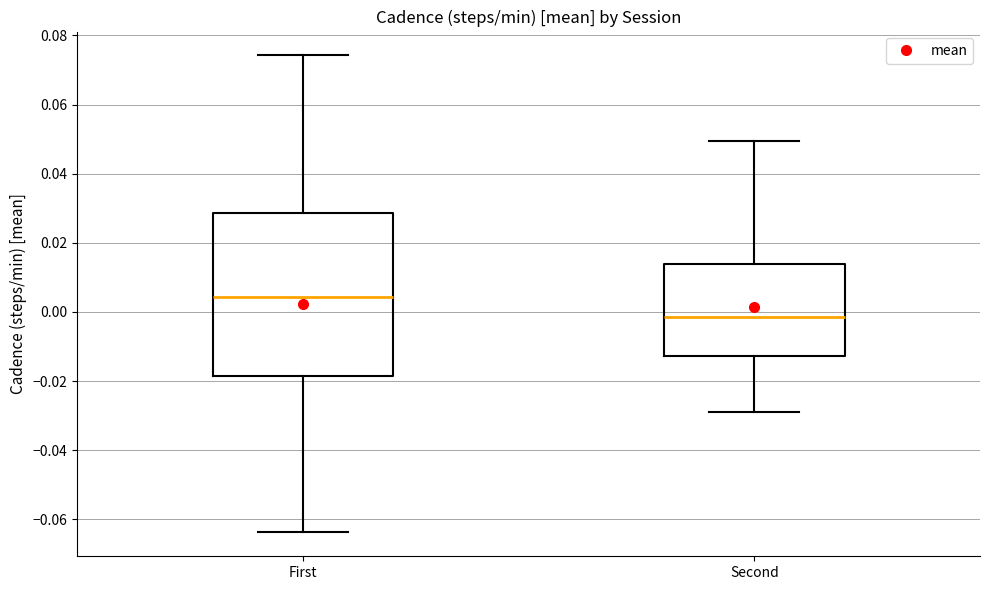

Where does the median line of the box for Second sit on the y-axis? The values are not printed on the chart, so give them approximately, as read against the axis.

-0.002